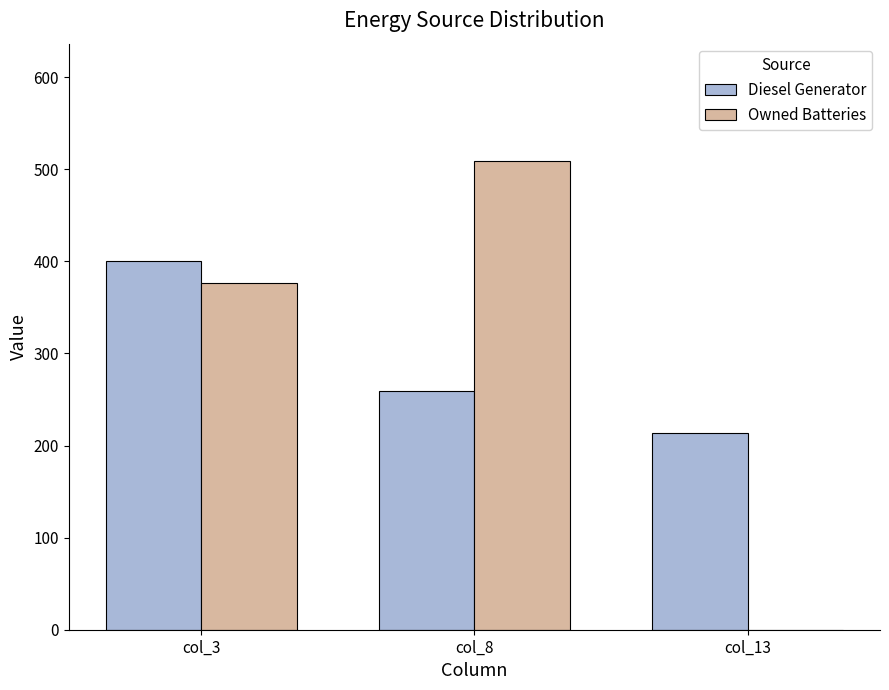

Which category has the highest value across all series?

col_8